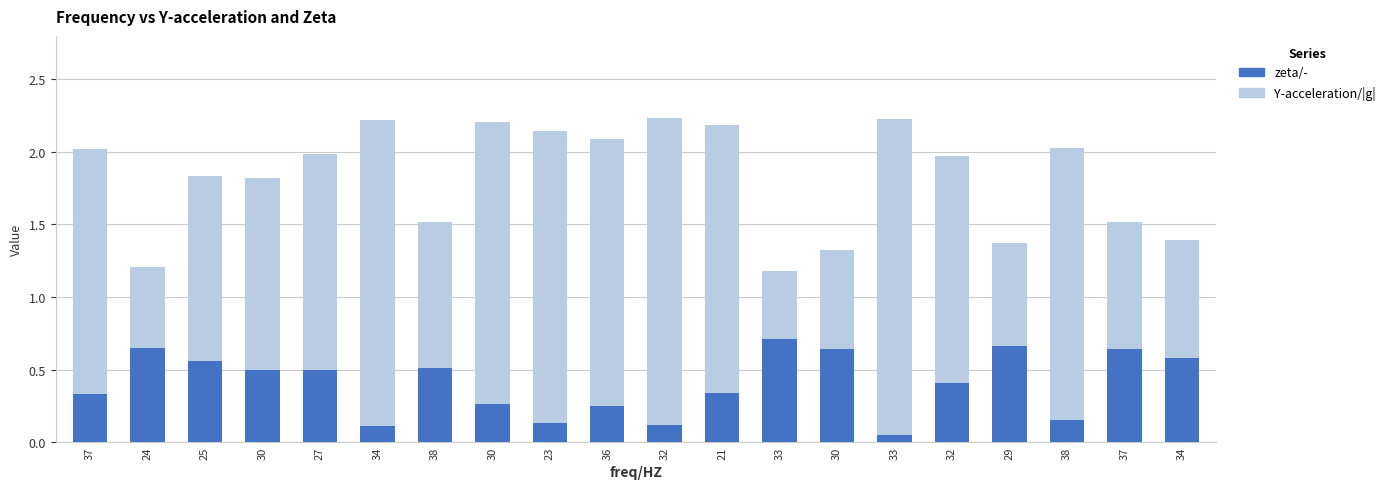

Which series has the largest range (max minus min)?

Y-acceleration/|g|